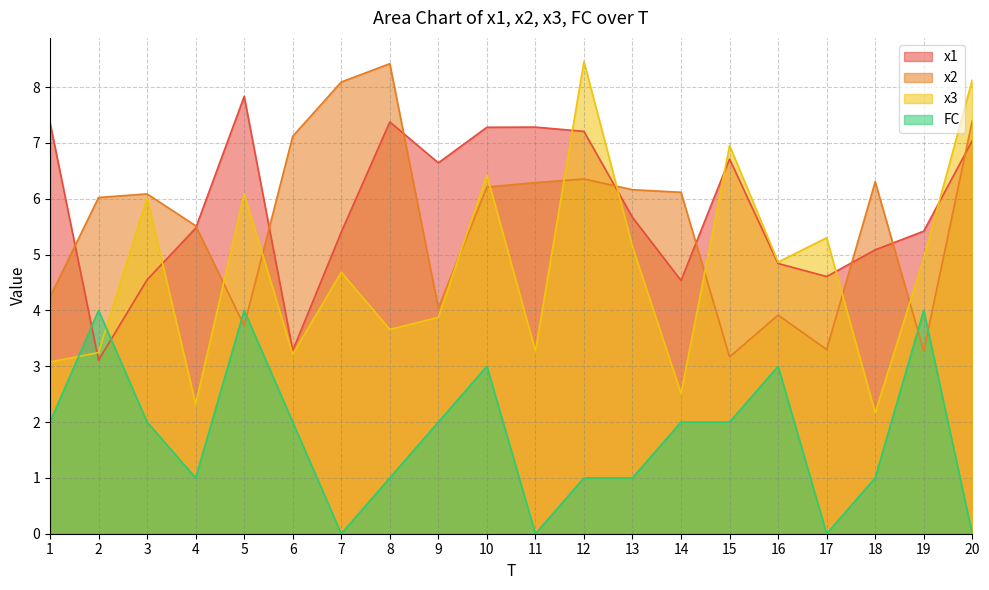

What are all the series names shown in the legend?

x1, x2, x3, FC